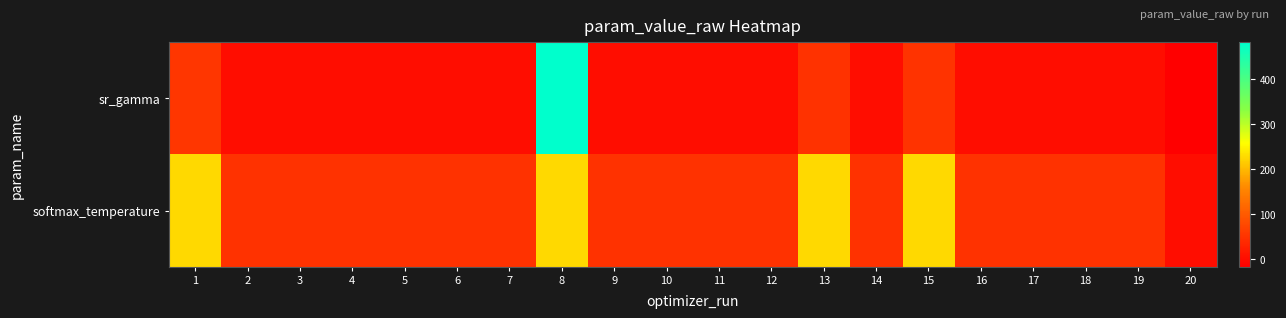

At how many categories does at least one series exceed 61?

4